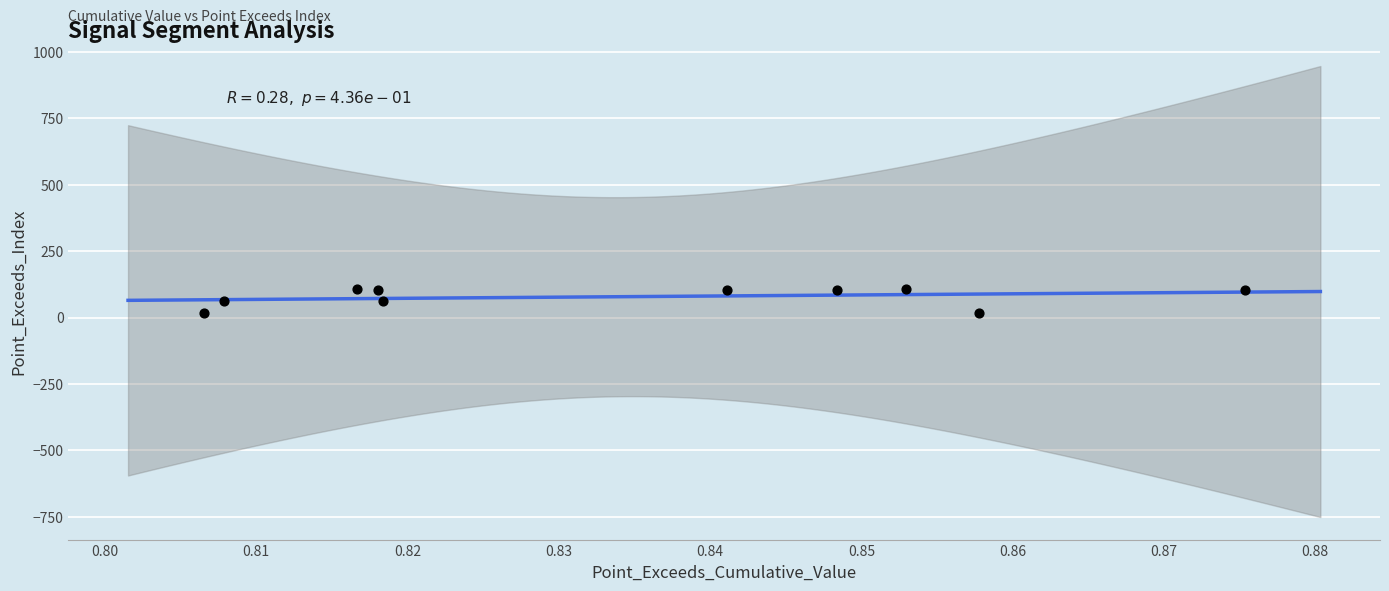

What is the average Y value?

79